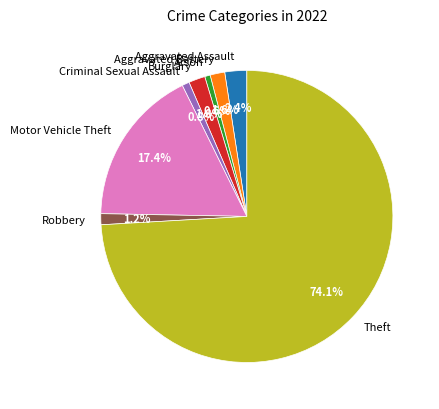

Count the number of slices in the pie.

8